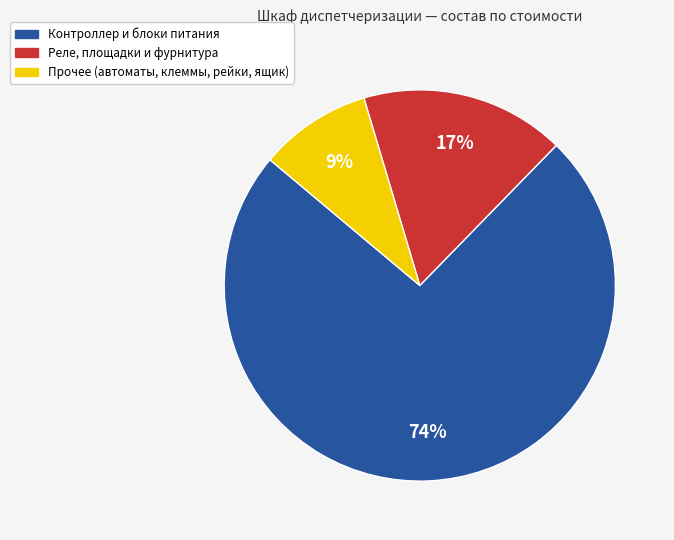

To the nearest percent, what is the average slice percentage?

33%